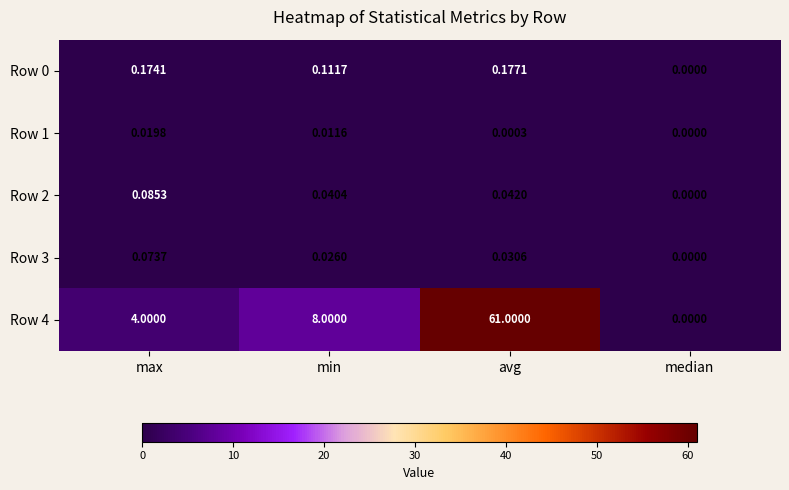

Is the value of Row 4 at max greater than the value of Row 3 at avg?

Yes